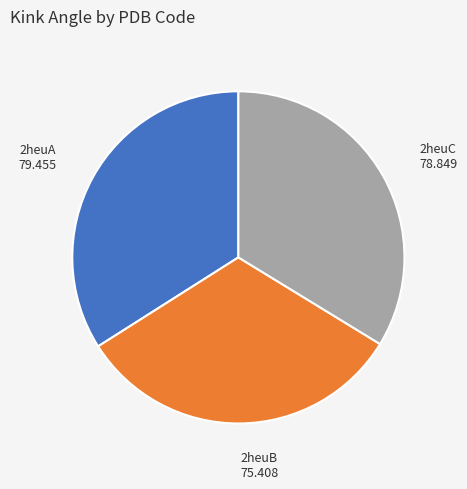

The 2heuC slice represents 46% of the pie. True or false?

False